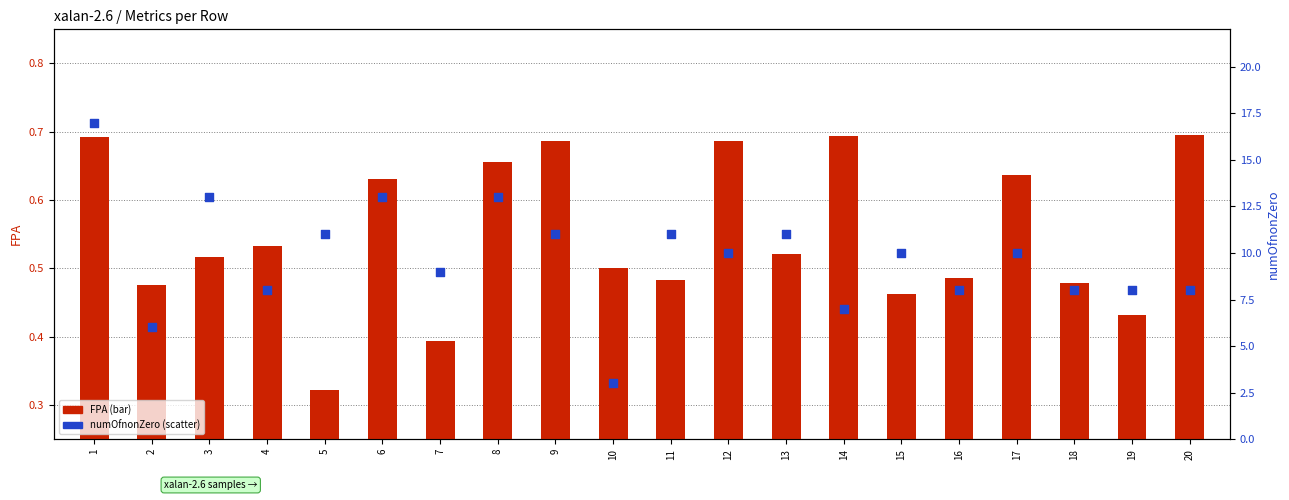

At which category is the sum across all series the highest?

1